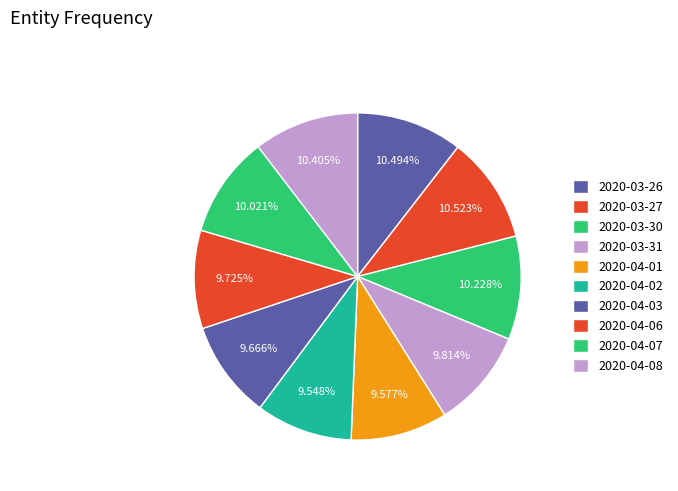

The 2020-04-01 slice represents 20% of the pie. True or false?

False